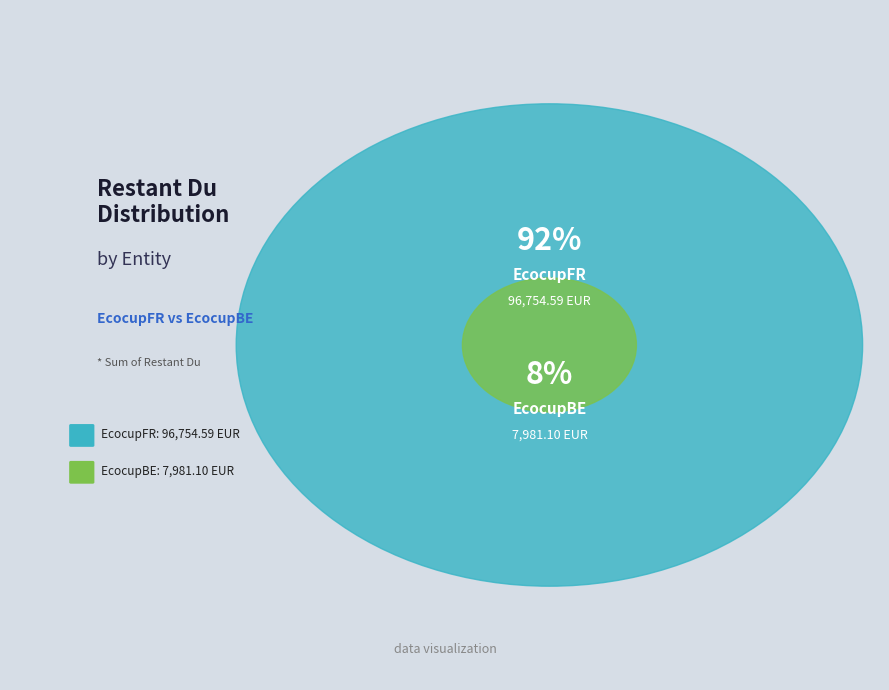

True or false: EcocupFR accounts for 1% of the total.

False